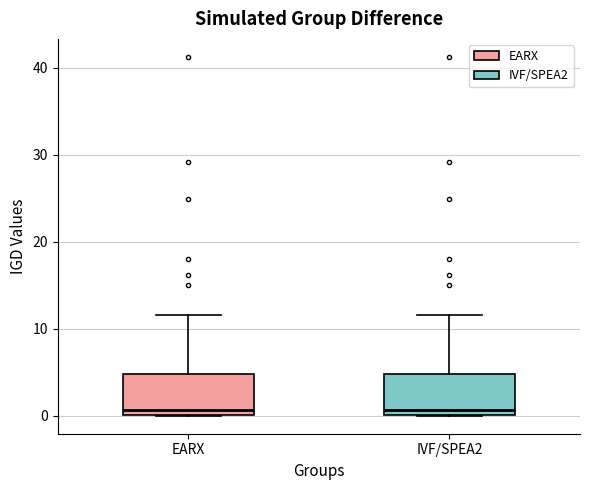

Where is the upper edge of the box for EARX on the y-axis? The values are not printed on the chart, so give them approximately, as read against the axis.

5